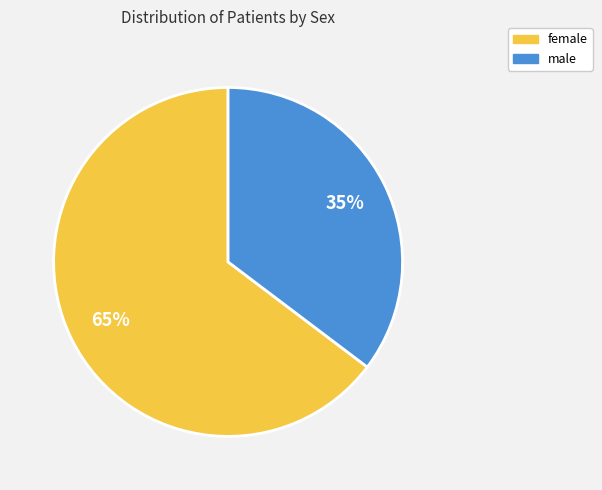

Is the sum of male and female greater than half?

Yes